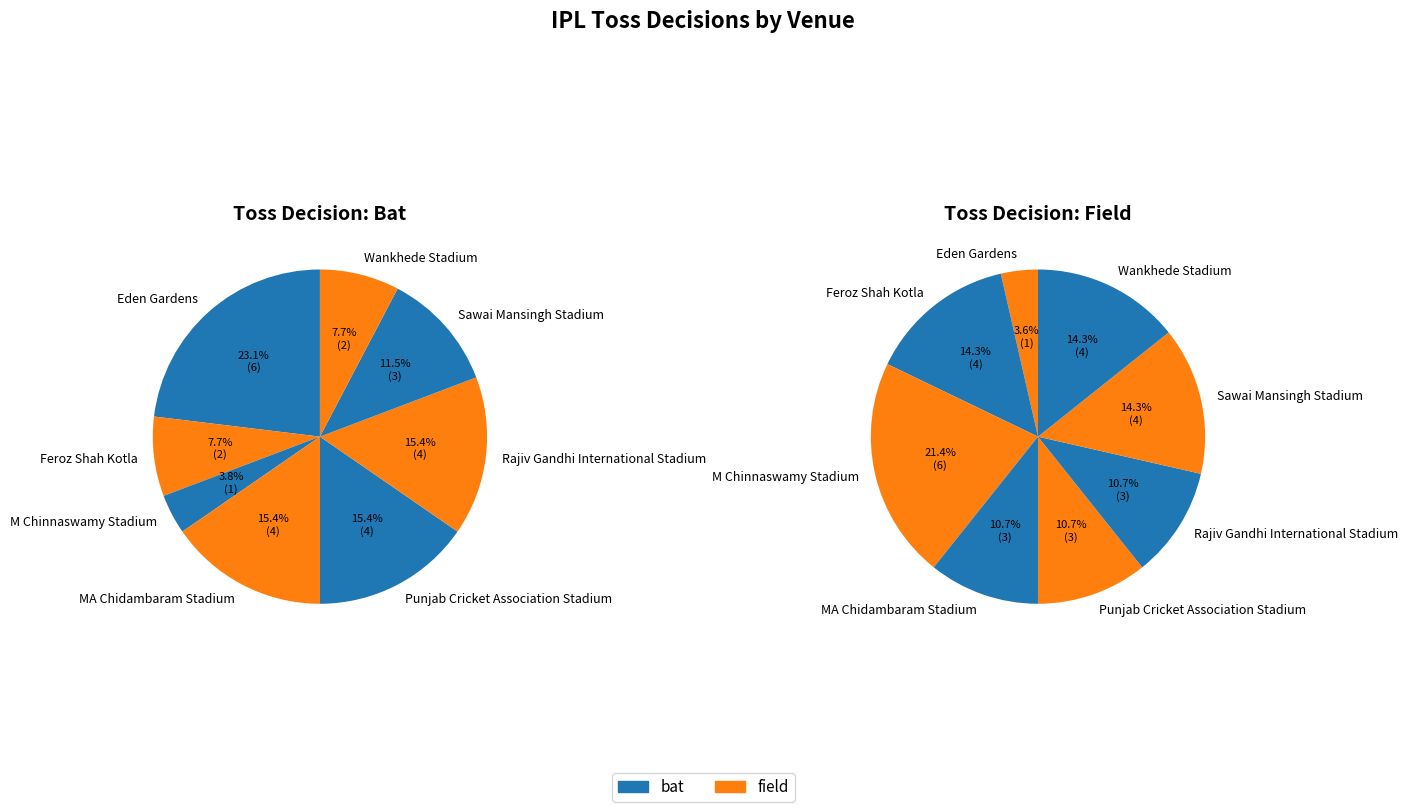

How many segments does this pie chart have?

8